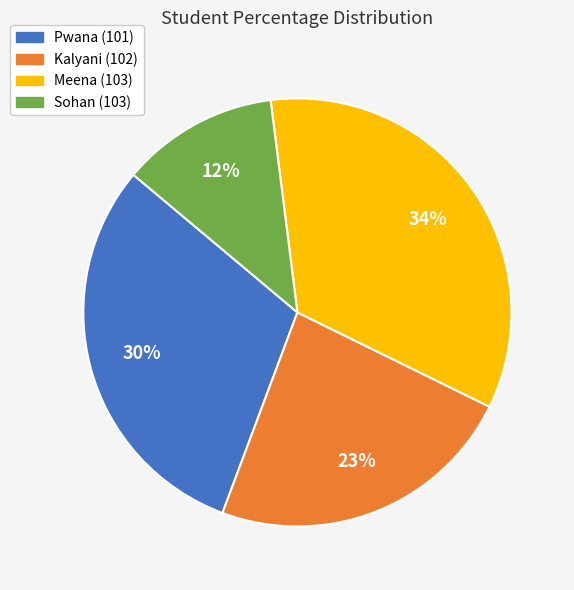

Is the sum of Meena (103) and Kalyani (102) greater than half?

Yes